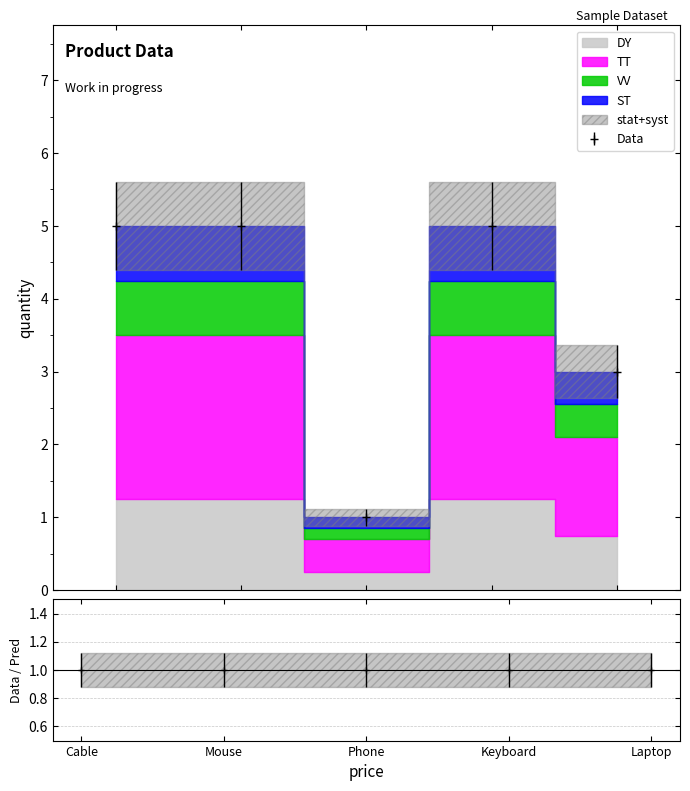

Approximately how many times larger is the value at Keyboard compared to Phone?

5.0